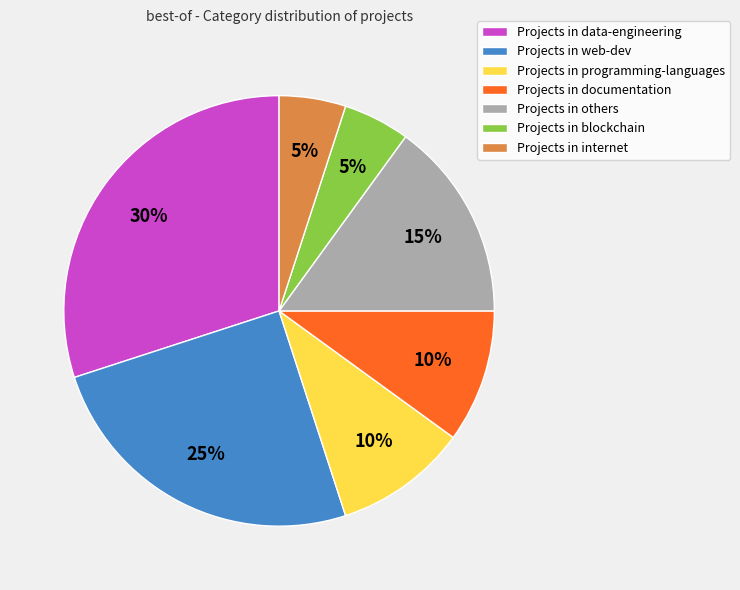

What is the ratio of the value at Projects in programming-languages to the value at Projects in documentation?

1.0